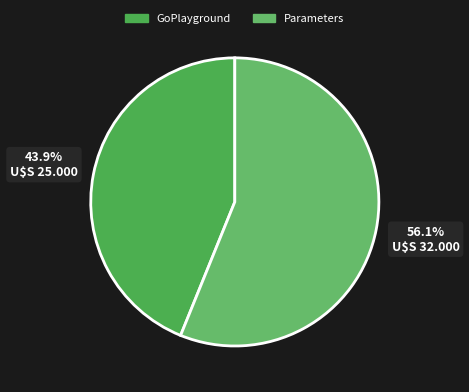

What is the majority slice?

Parameters